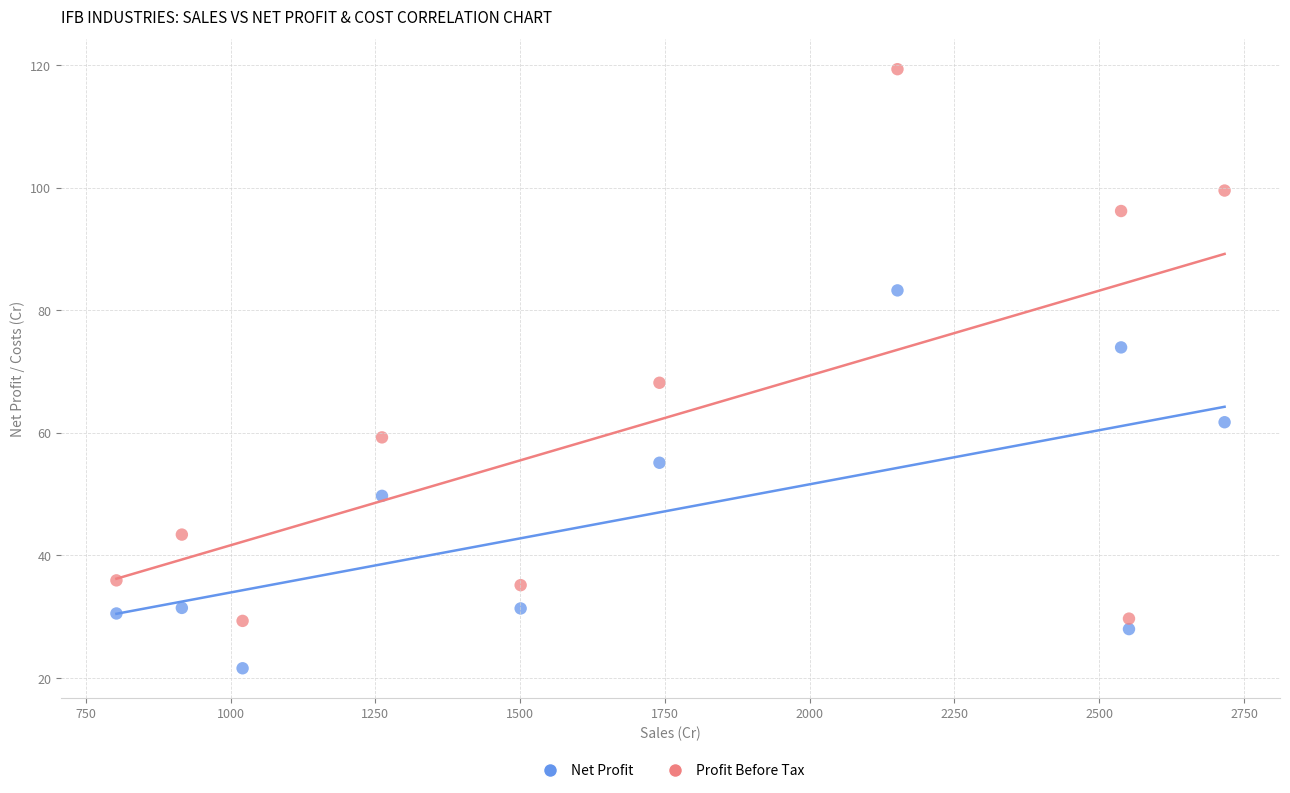

Which series reaches the minimum Y coordinate?

Net Profit